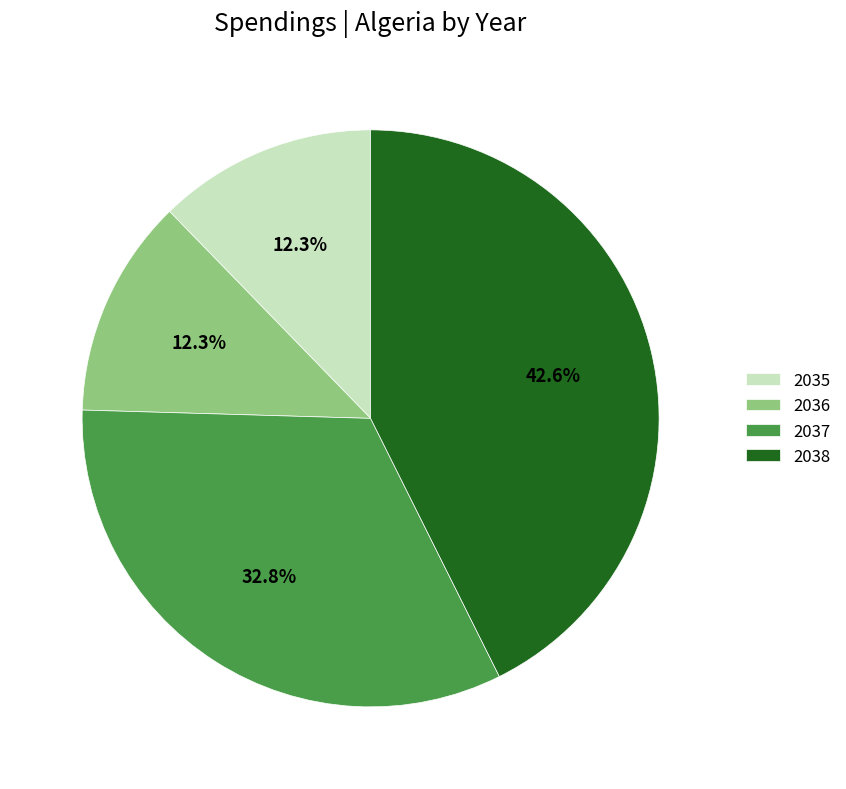

Is 2035 the majority of the pie?

No